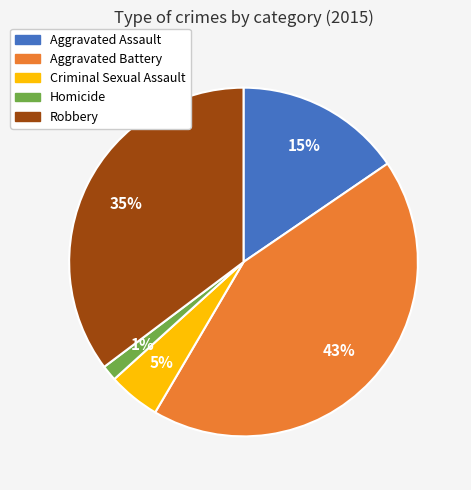

Does Criminal Sexual Assault represent more than half of the total?

No